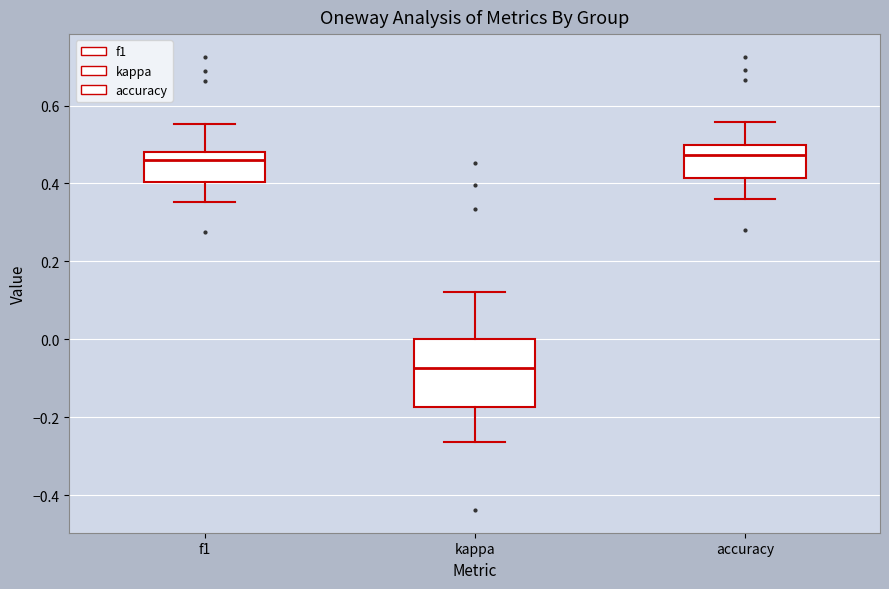

Reading left to right, read every box against the y-axis: the position of its median line, the range the box covers, and the ends of its whiskers. The values are not printed on the chart, so give them approximately, as read against the axis.

f1: median 0.46, box 0.40 to 0.48, whiskers 0.36 to 0.56
kappa: median -0.08, box -0.18 to 0.00, whiskers -0.26 to 0.12
accuracy: median 0.48, box 0.42 to 0.50, whiskers 0.36 to 0.56